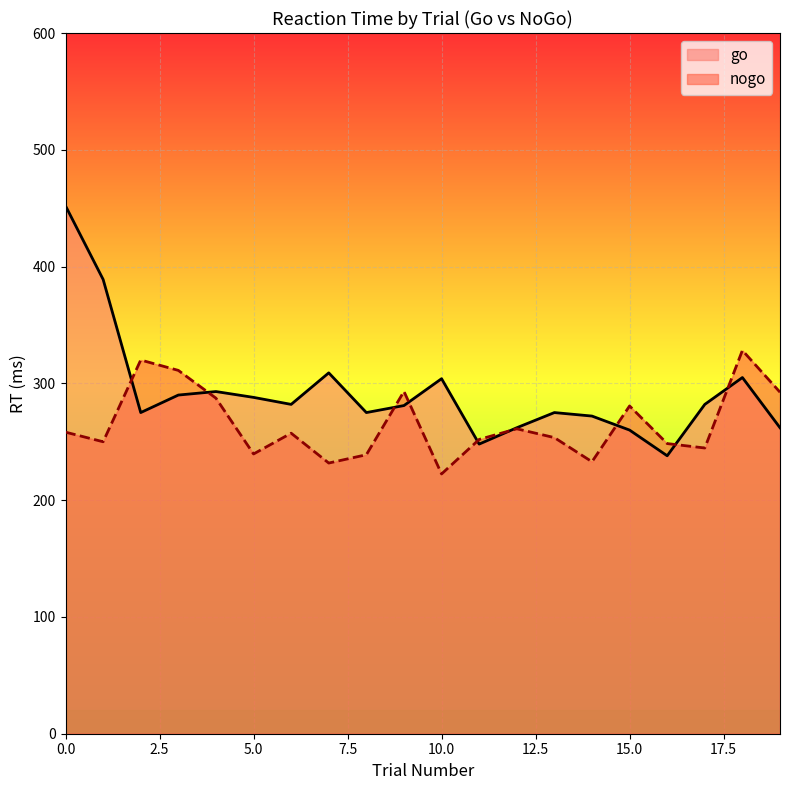

Count the number of values greater than 282.

8